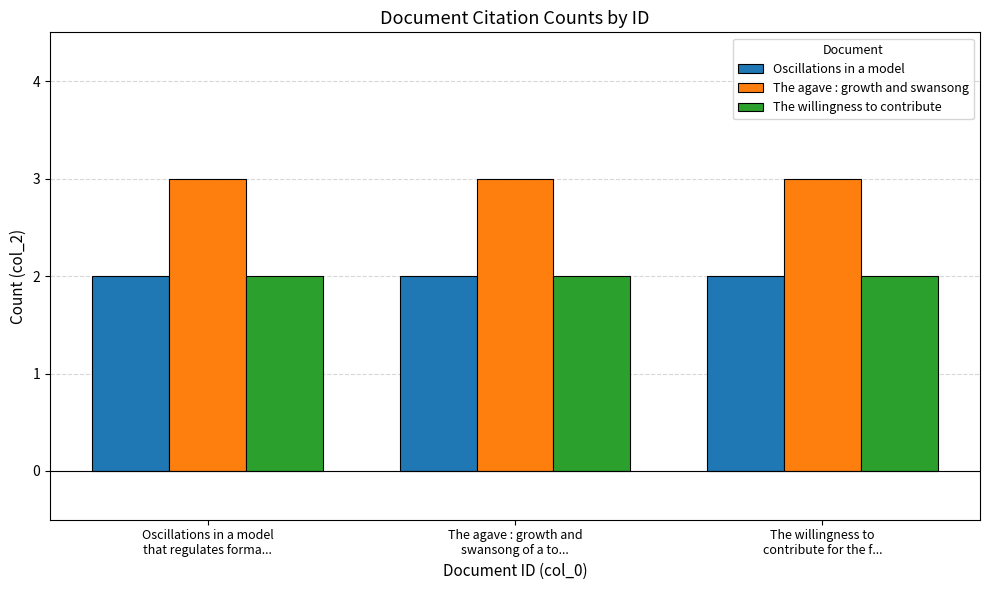

Reading left to right, transcribe all the data shown in this chart.

Oscillations in a model: 2	2	2
The agave : growth and swansong: 3	3	3
The willingness to contribute: 2	2	2